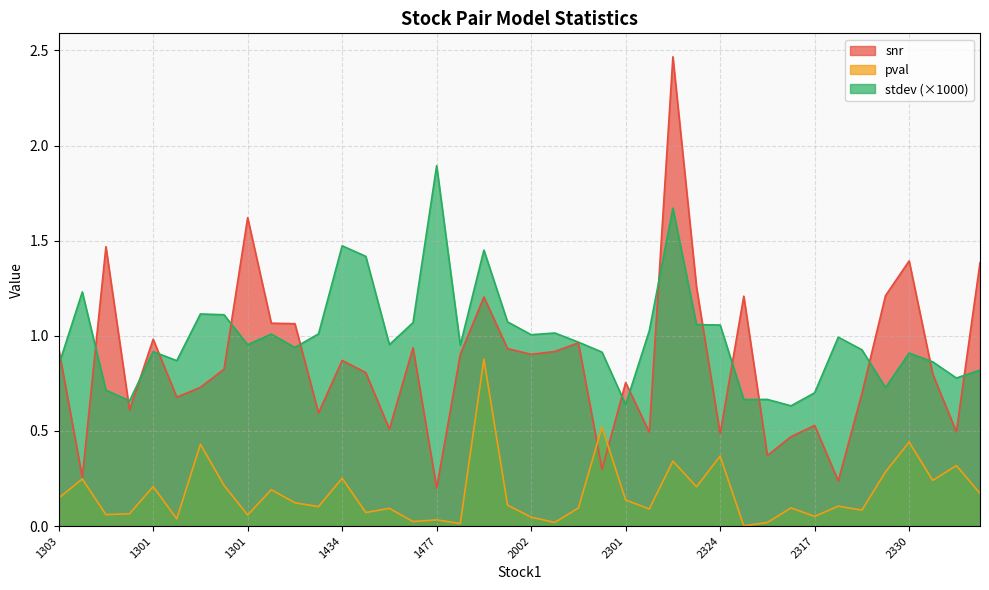

True or false: pval has a value of 0.0 at 2317.

True